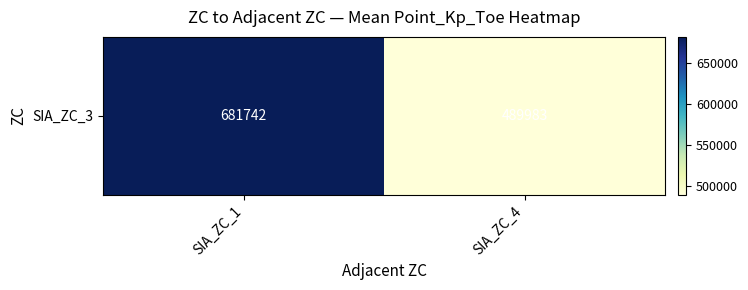

What is the change in value from SIA_ZC_1 to SIA_ZC_4?

-191758.7